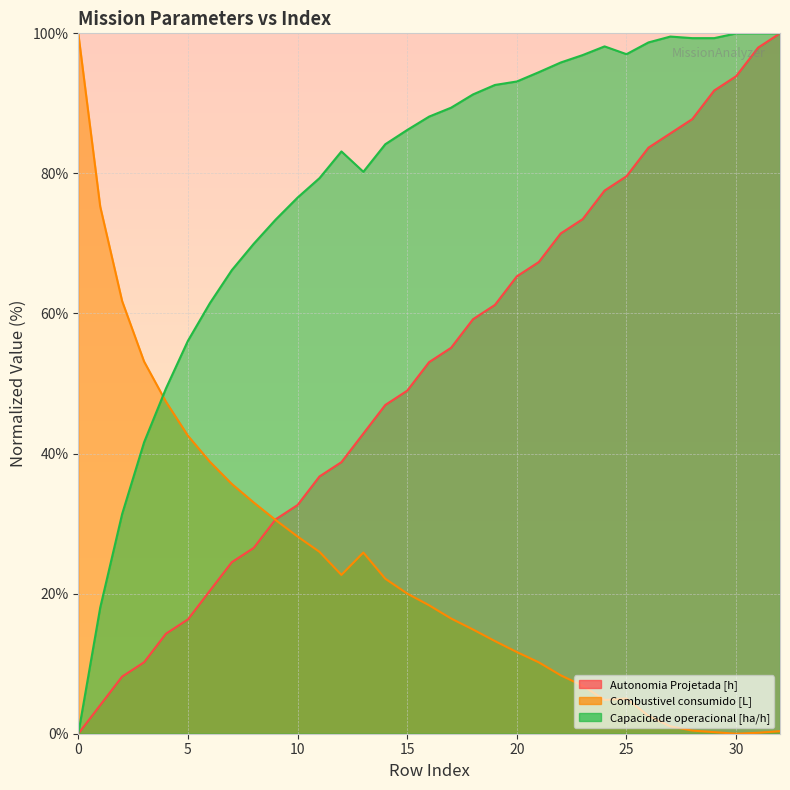

At which category does Combustivel consumido [L] reach its first local peak?

13